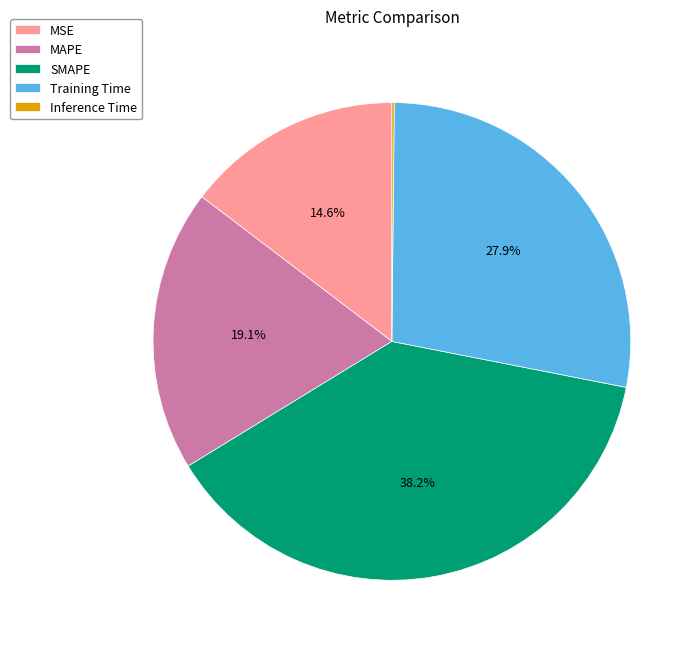

True or false: MSE accounts for 15% of the total.

True